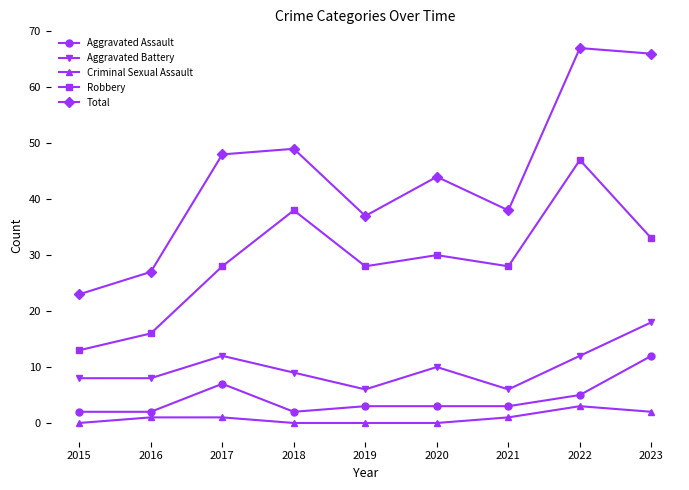

What is the difference between the maximum and minimum values in the Aggravated Battery series?

12